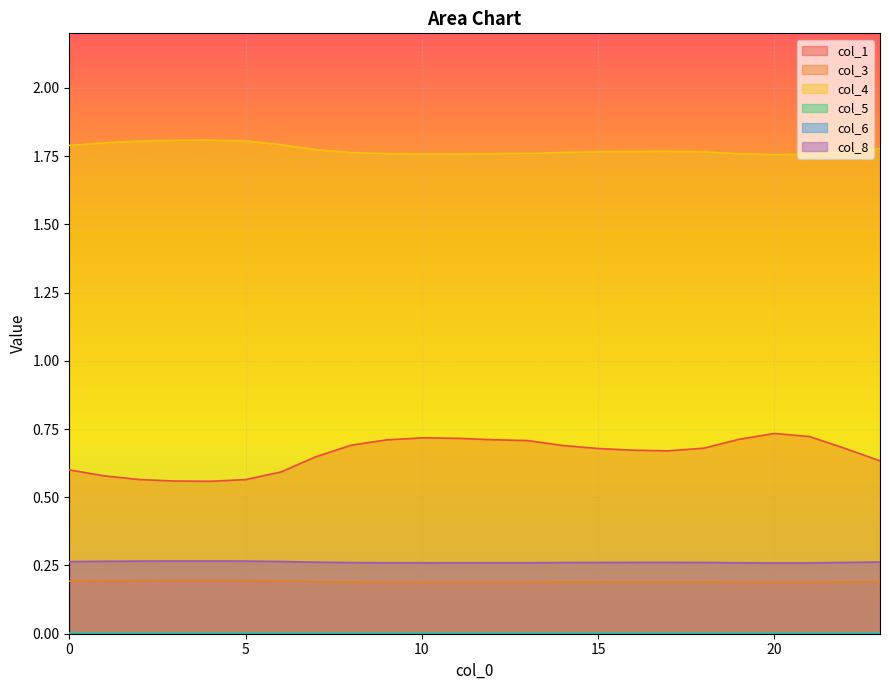

Which series has the widest spread of values?

col_1